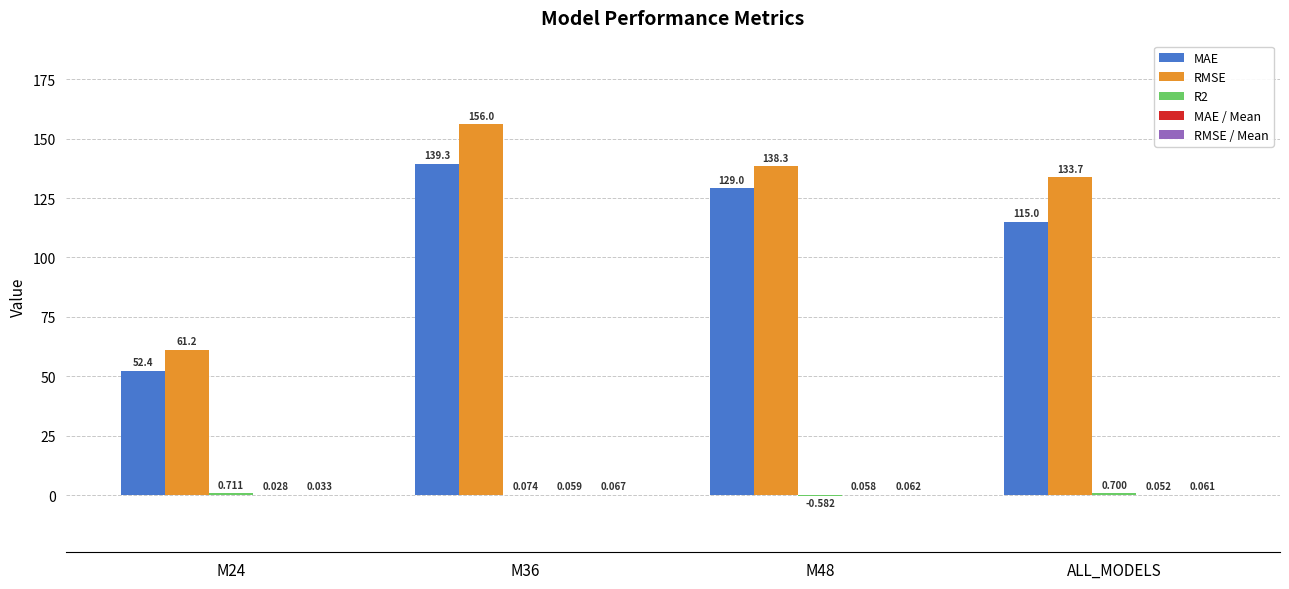

Which series has the largest total across all categories?

RMSE